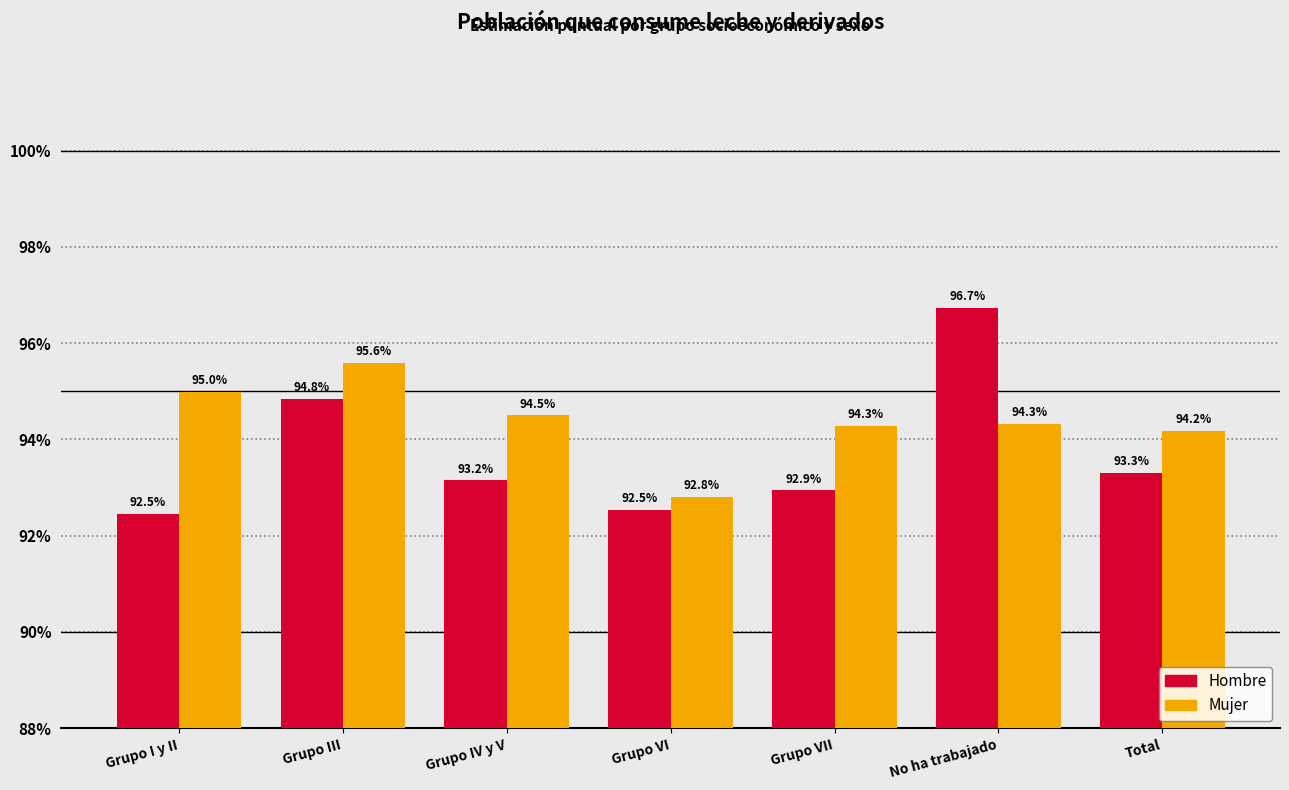

What are all the series names shown in the legend?

Hombre, Mujer